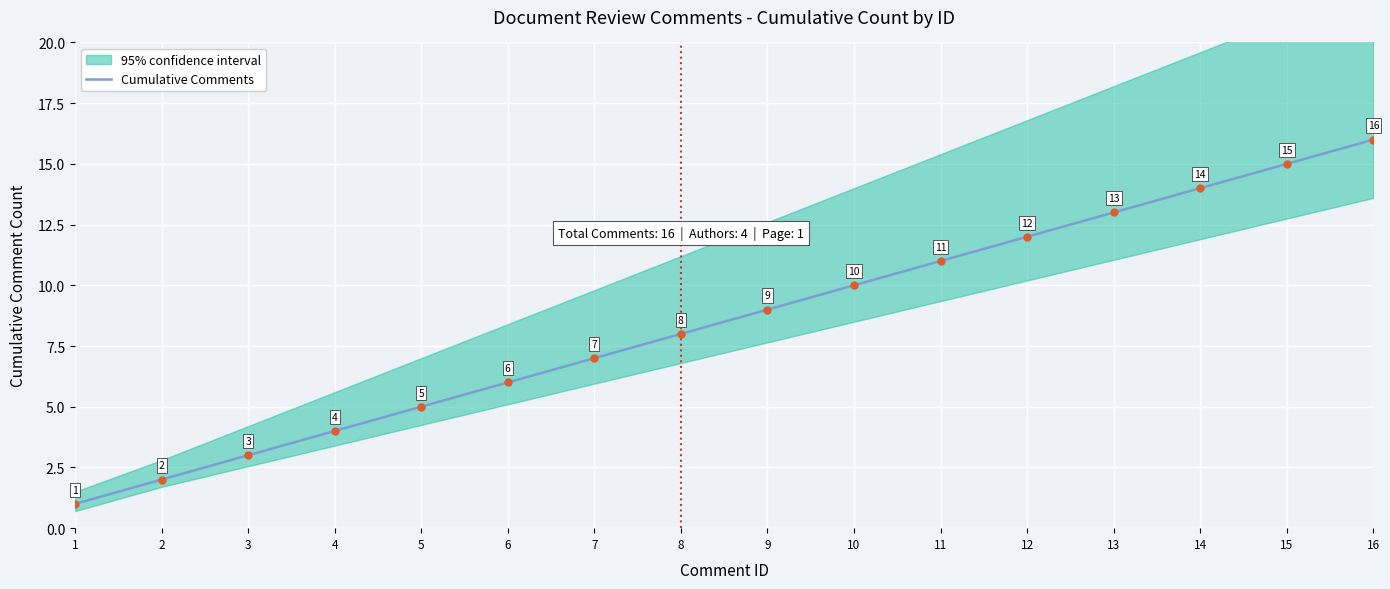

What is the change in value from 5 to 10?

+5